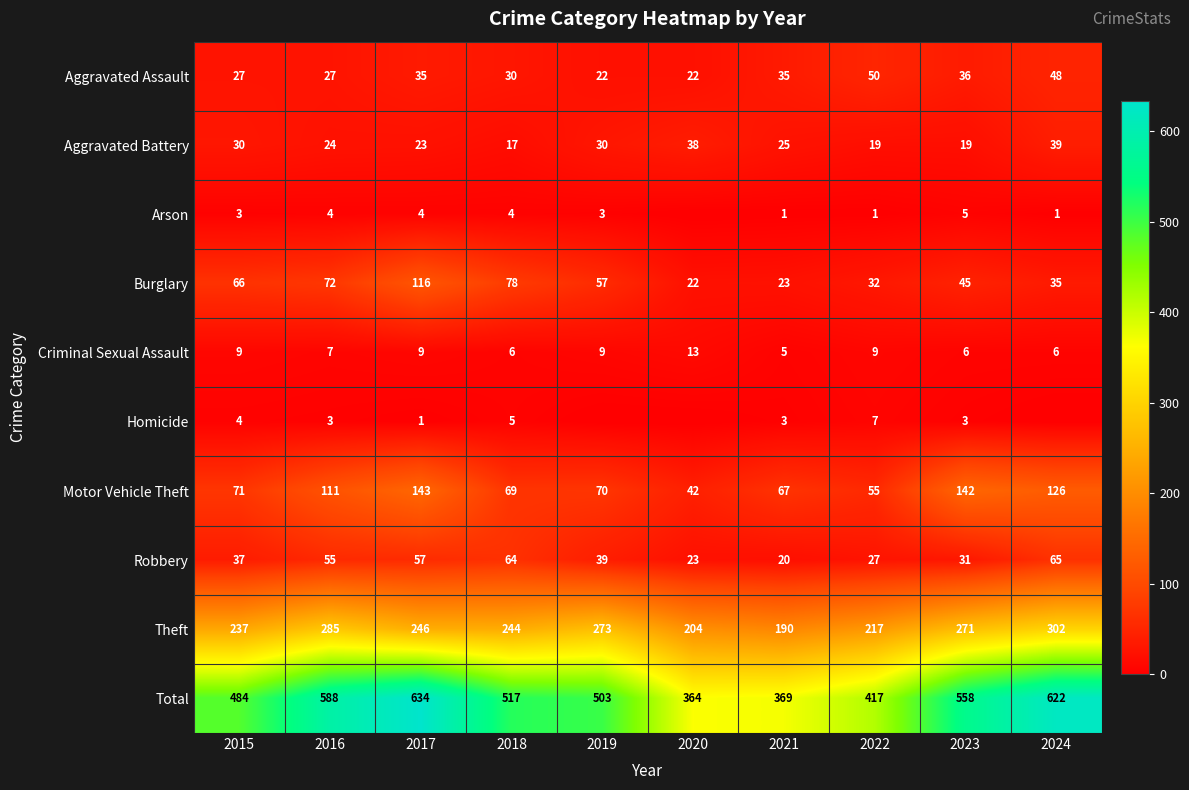

What is the spread (max minus min) of values at 2023?

555